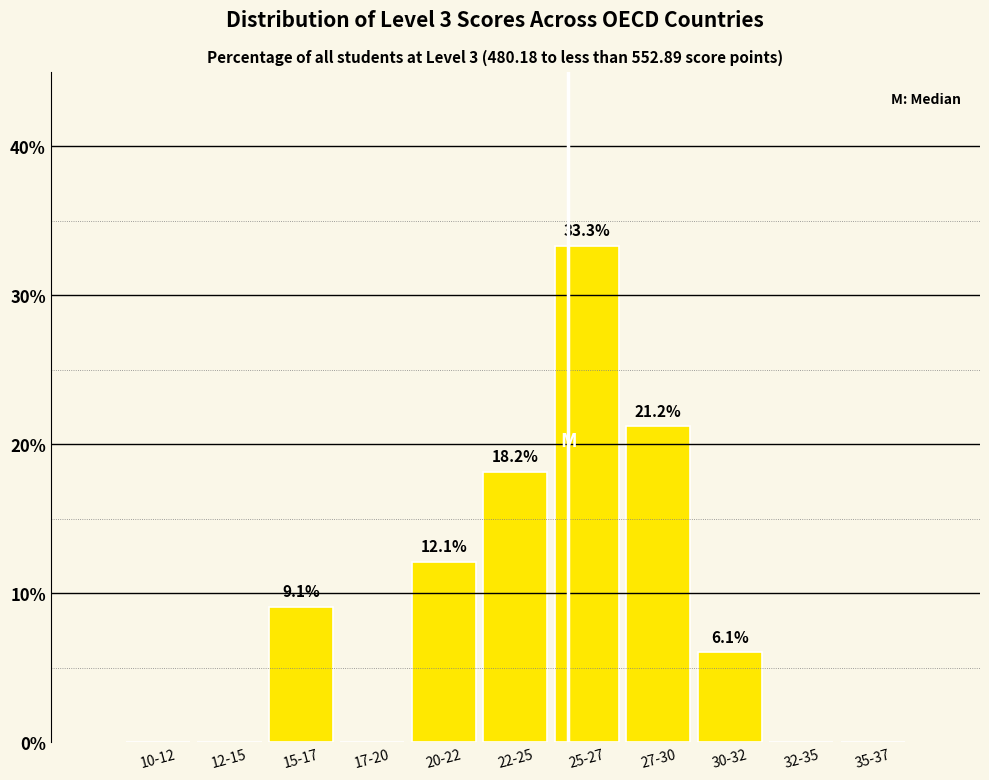

Reading left to right, list all the values displayed in this chart.

10-12=0.0	12-15=0.0	15-17=9.1	17-20=0.0	20-22=12.1	22-25=18.2	25-27=33.3	27-30=21.2	30-32=6.1	32-35=0.0	35-37=0.0